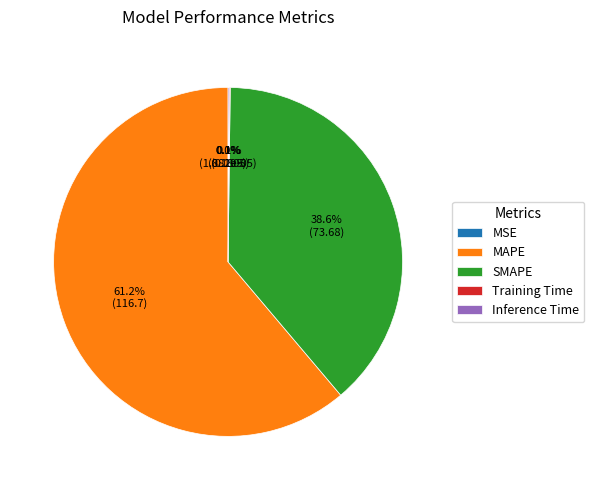

What is the ratio of the value at MAPE to the value at SMAPE?

1.6